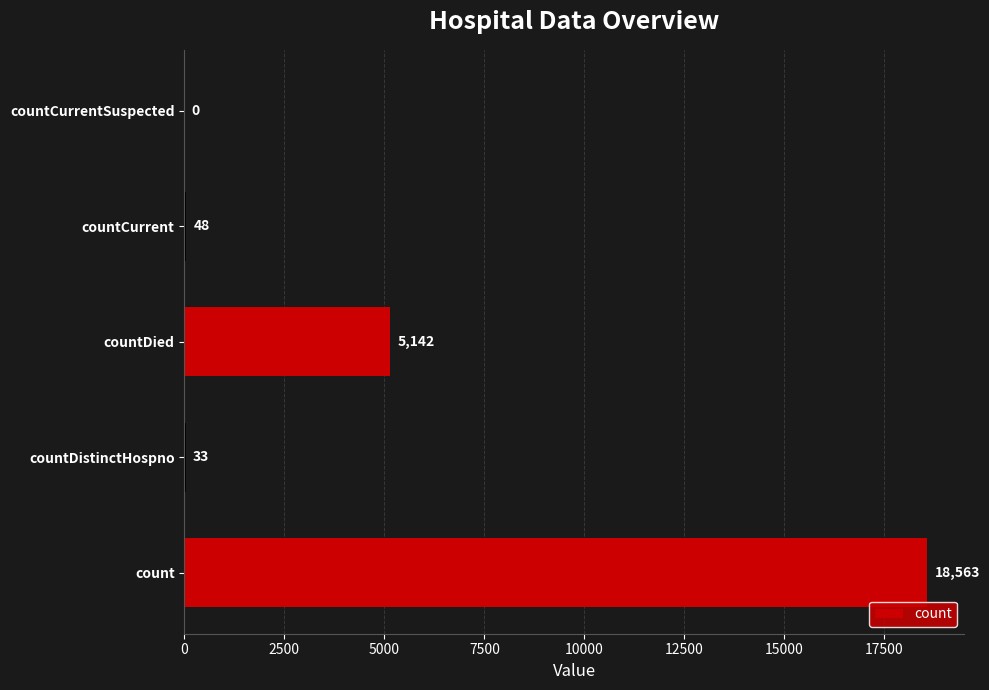

What is the sum of all values?

23786